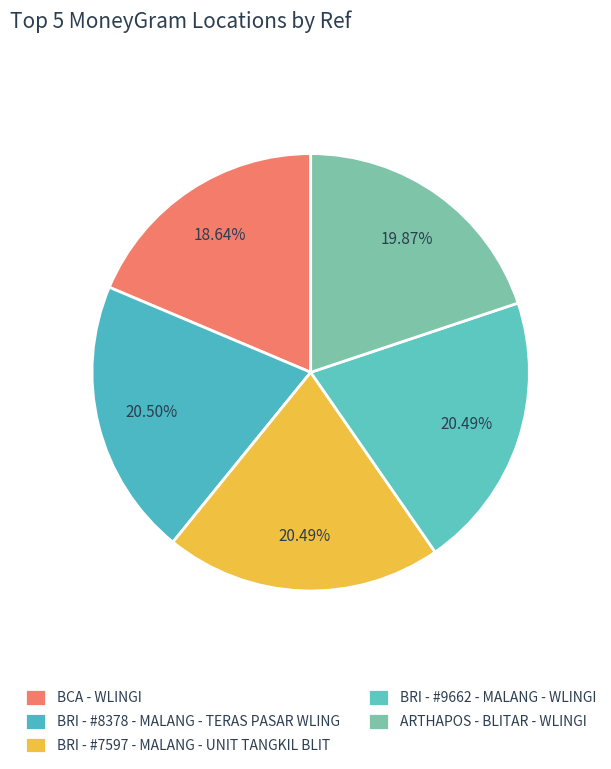

How many segments does this pie chart have?

5